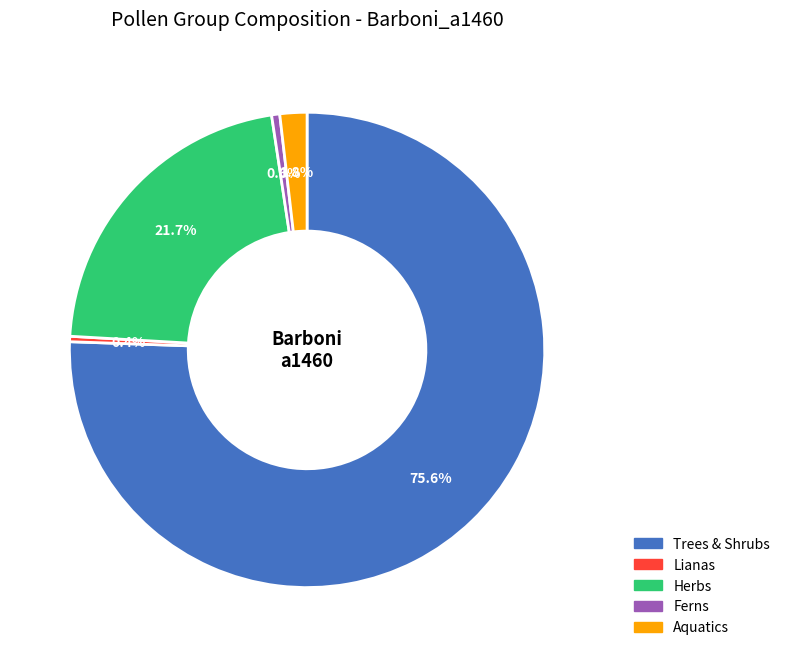

How many segments does this pie chart have?

5